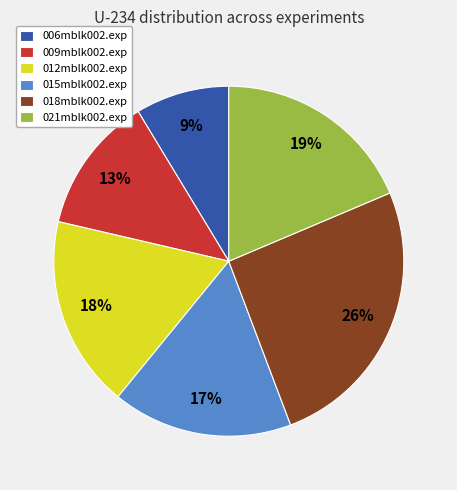

Is the sum of 012mblk002.exp and 015mblk002.exp greater than half?

No